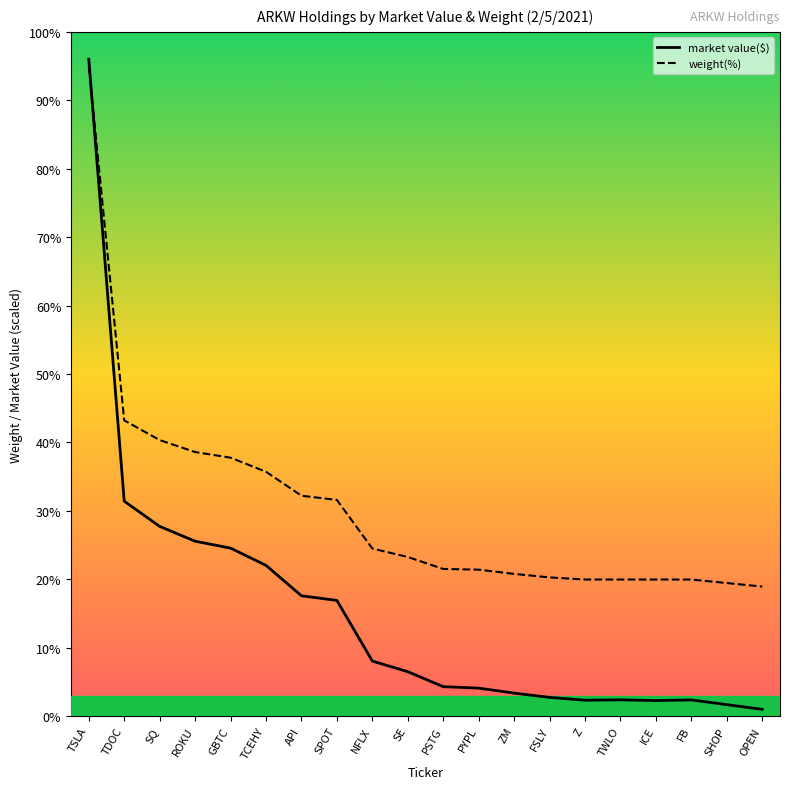

Which series has the largest total across all categories?

weight(%)